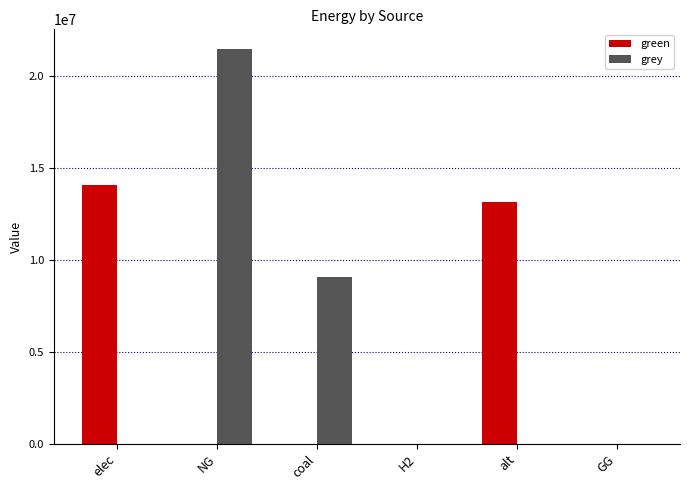

Read the grey value at coal.

9070215.0